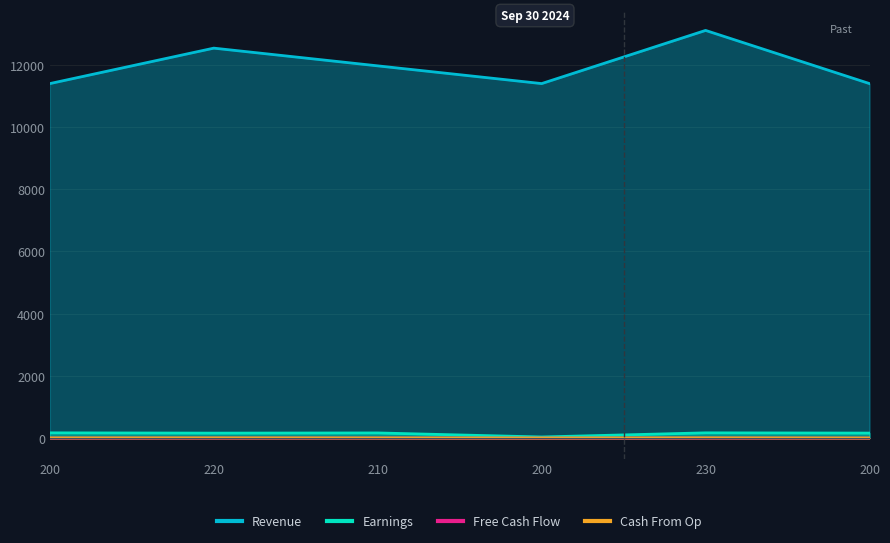

What is the difference between the Revenue values at 200 and 210?

570